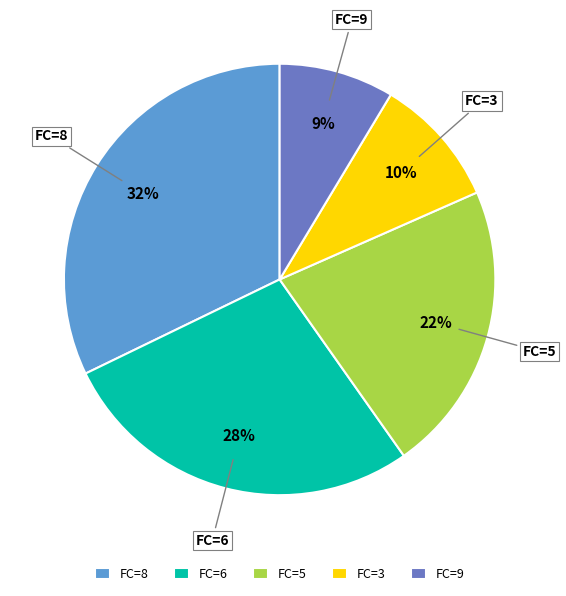

The FC=9 slice represents 14% of the pie. True or false?

False